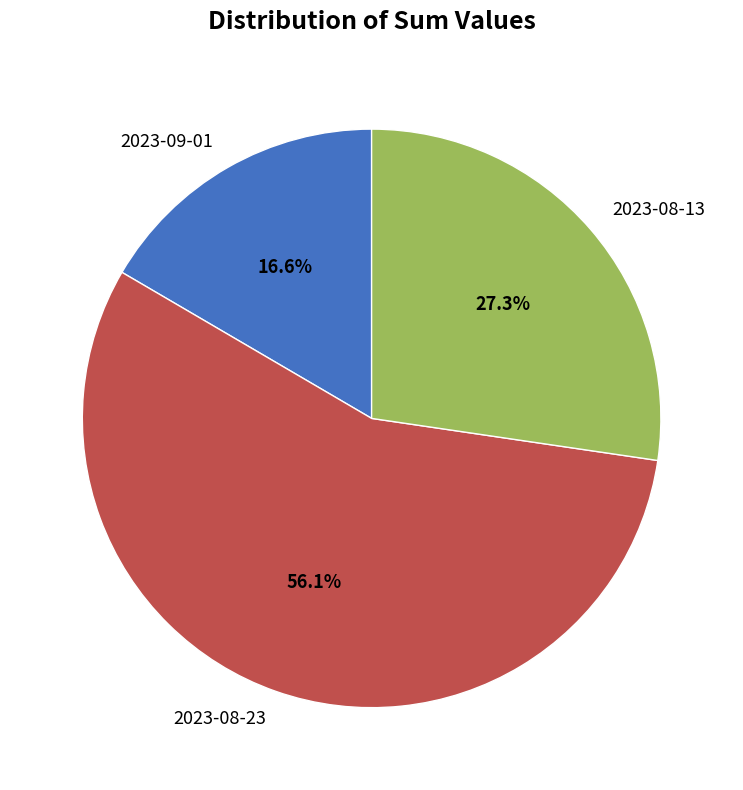

Is 2023-09-01 the majority of the pie?

No